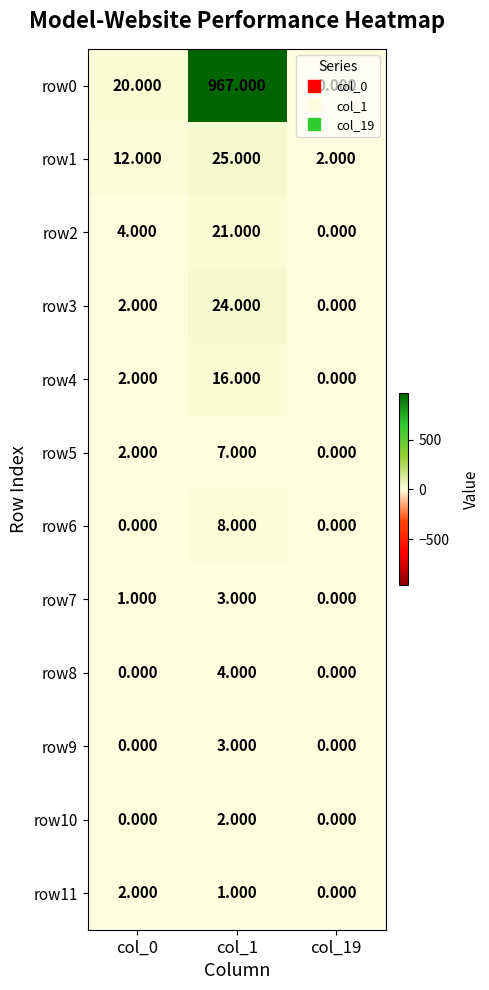

Is the value of row10 at col_1 greater than the value of row3 at col_1?

No